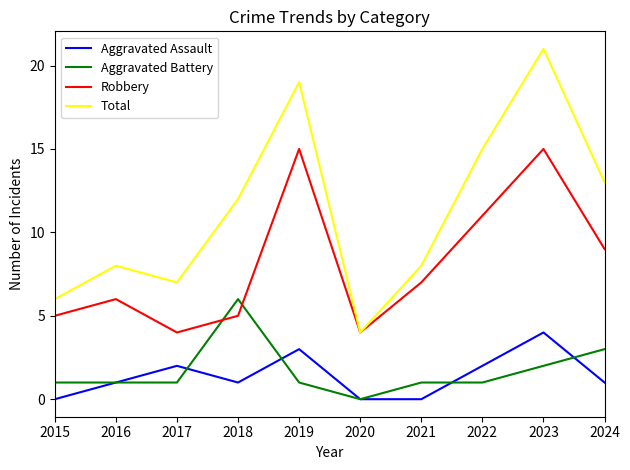

The value of Aggravated Assault at 2024 is 1. True or false?

True